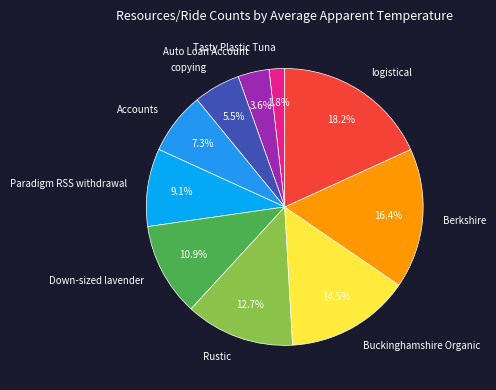

To the nearest percent, what is the average slice percentage?

10%